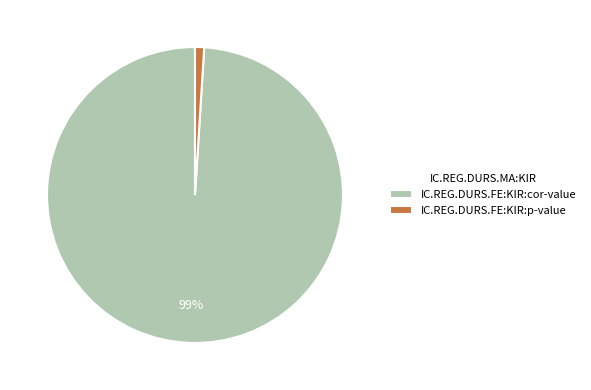

Between IC.REG.DURS.FE:KIR:cor-value and IC.REG.DURS.FE:KIR:p-value, which is larger?

IC.REG.DURS.FE:KIR:cor-value